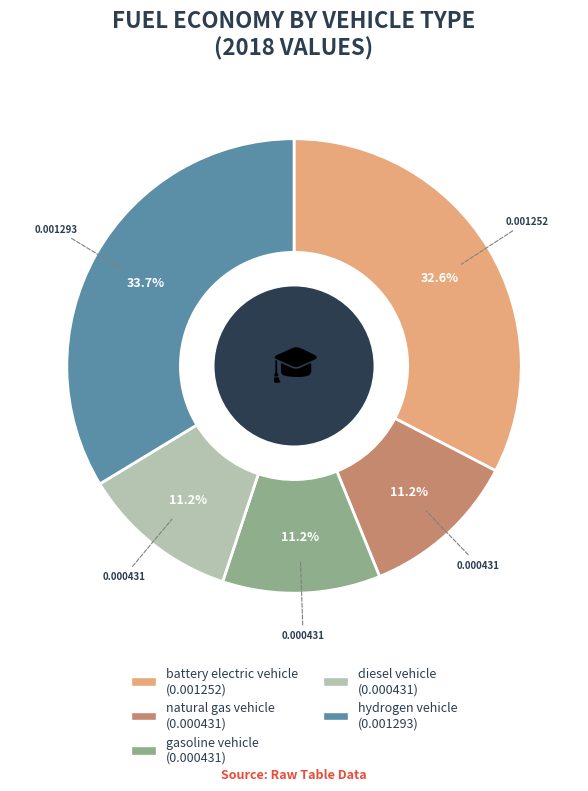

Which has a higher value, gasoline vehicle or hydrogen vehicle?

hydrogen vehicle